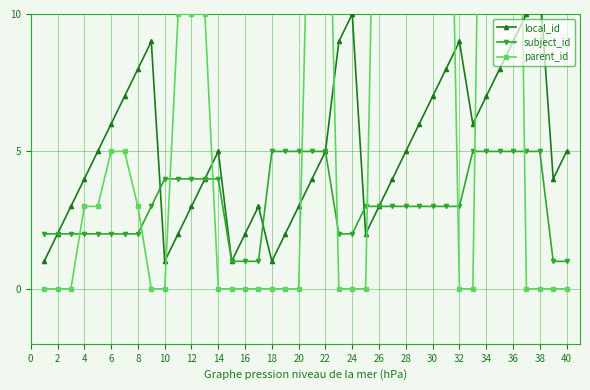

Rank the series by their maximum value, from highest to lowest.

parent_id, local_id, subject_id